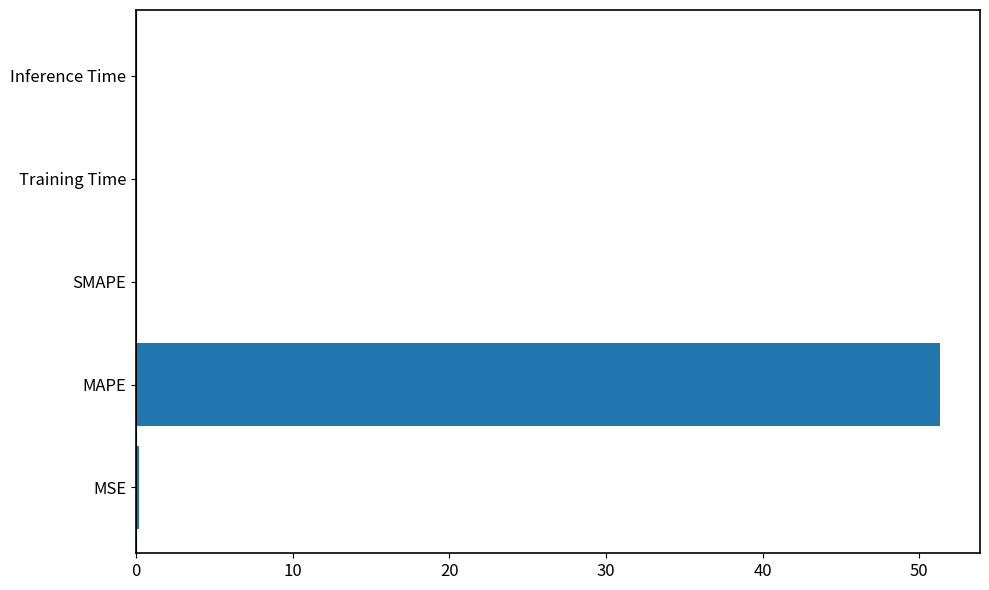

True or false: the data shows 0.0 at SMAPE.

True